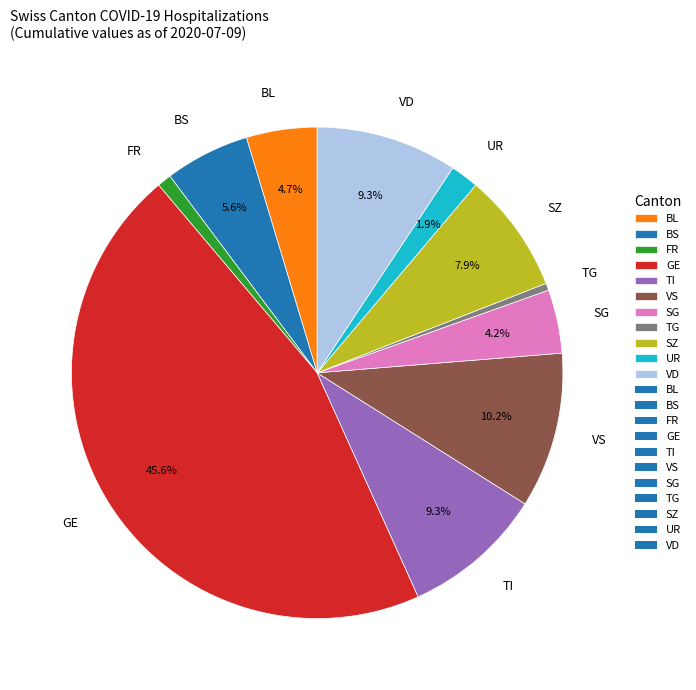

True or false: SZ accounts for 15% of the total.

False